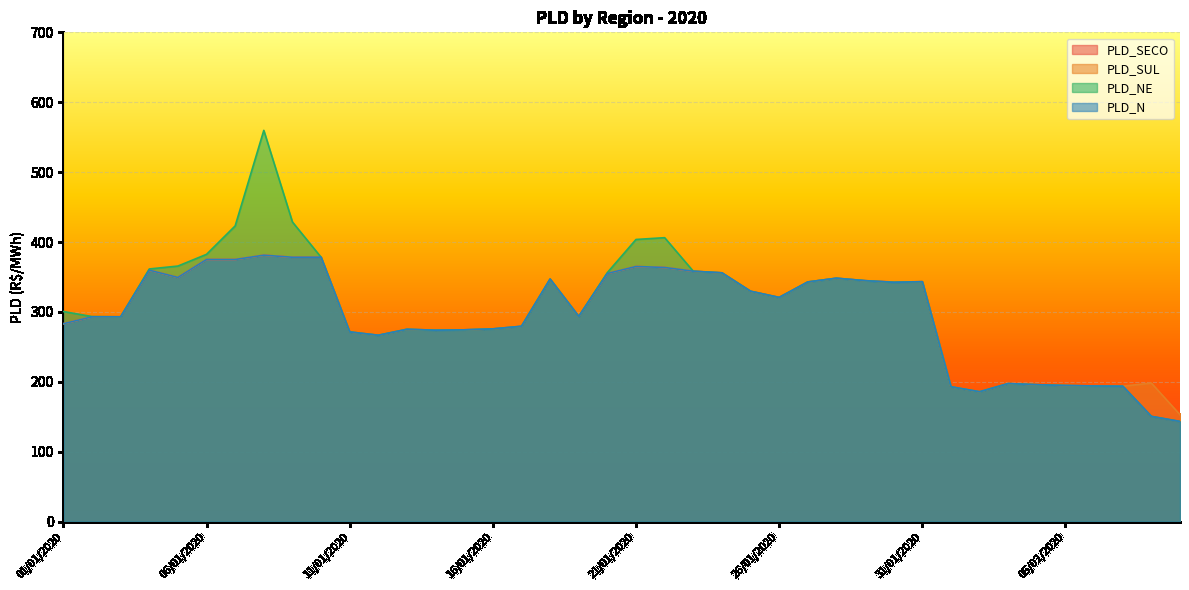

Rank the series at 03/01/2020 from lowest to highest value.

PLD_SECO, PLD_SUL, PLD_N, PLD_NE